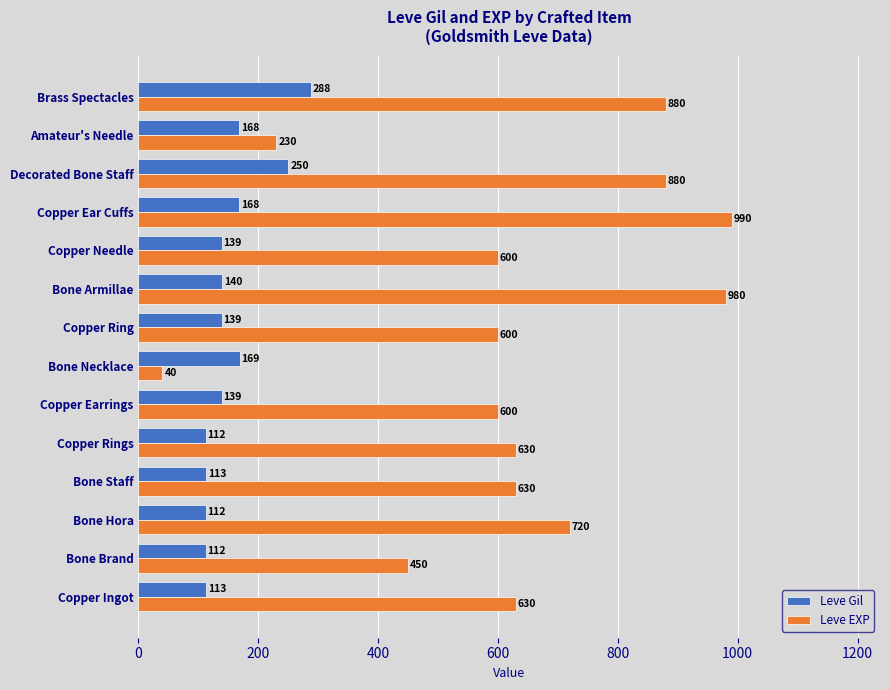

What is the total value across all series at Copper Ear Cuffs?

1158